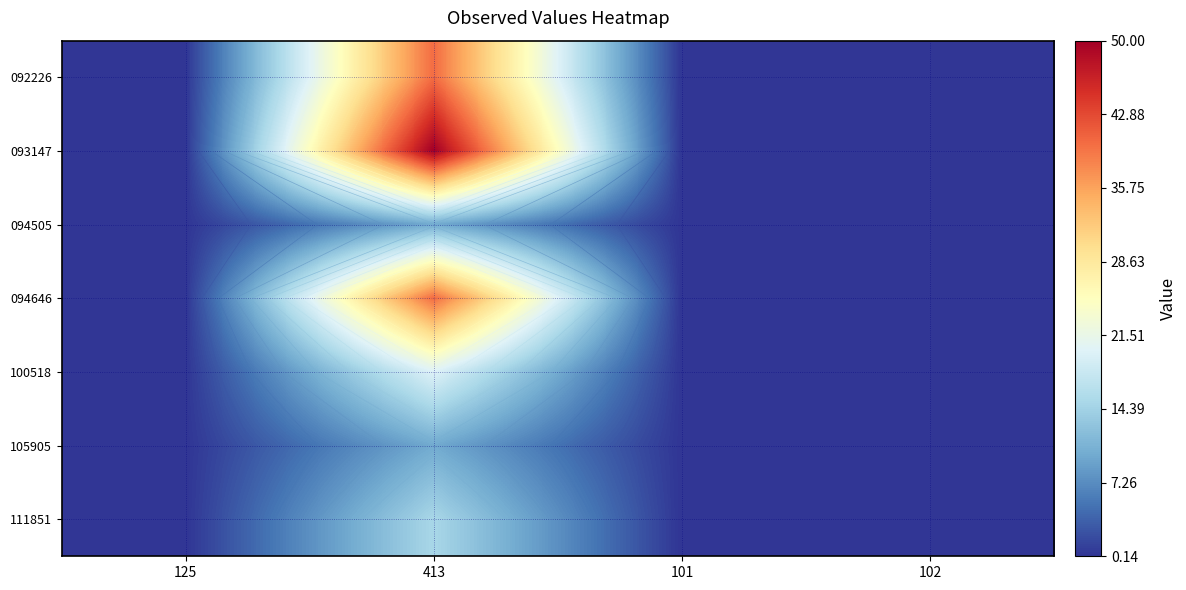

At which label does 093147 reach its minimum?

125